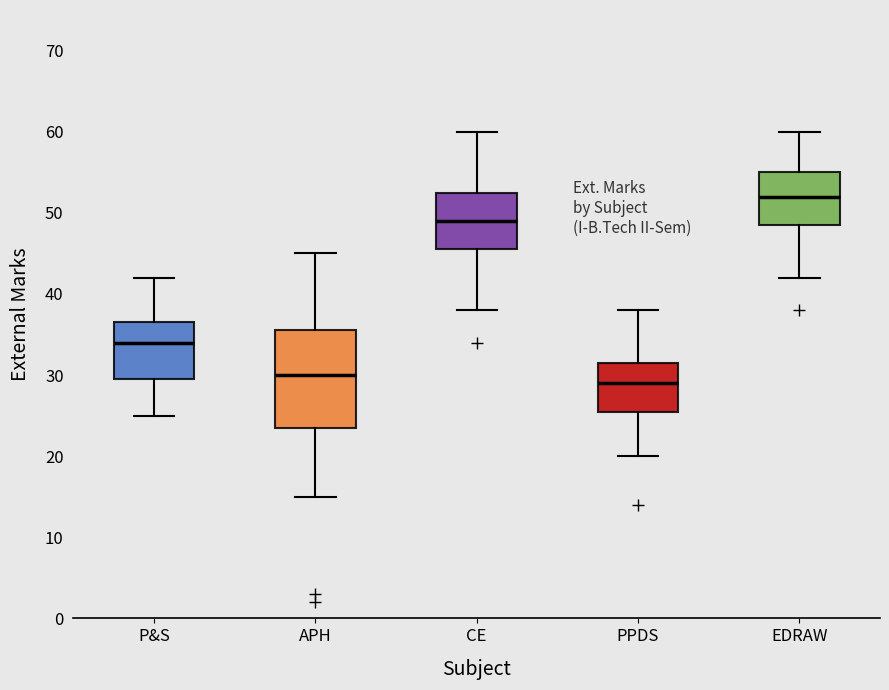

Which box's median line is the lowest?

PPDS